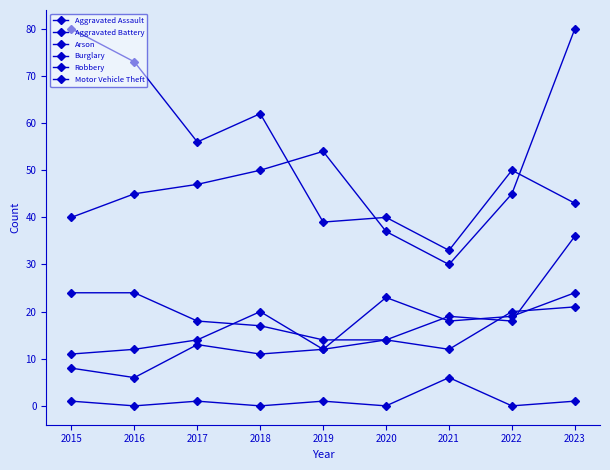

How many distinct data groups are displayed?

6